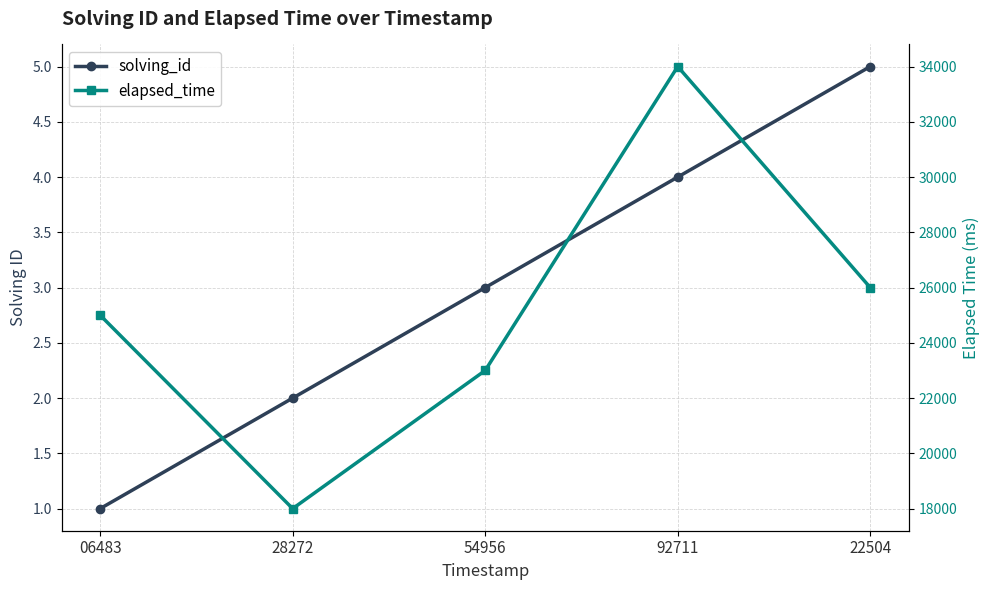

Does the chart have visible grid lines?

Yes